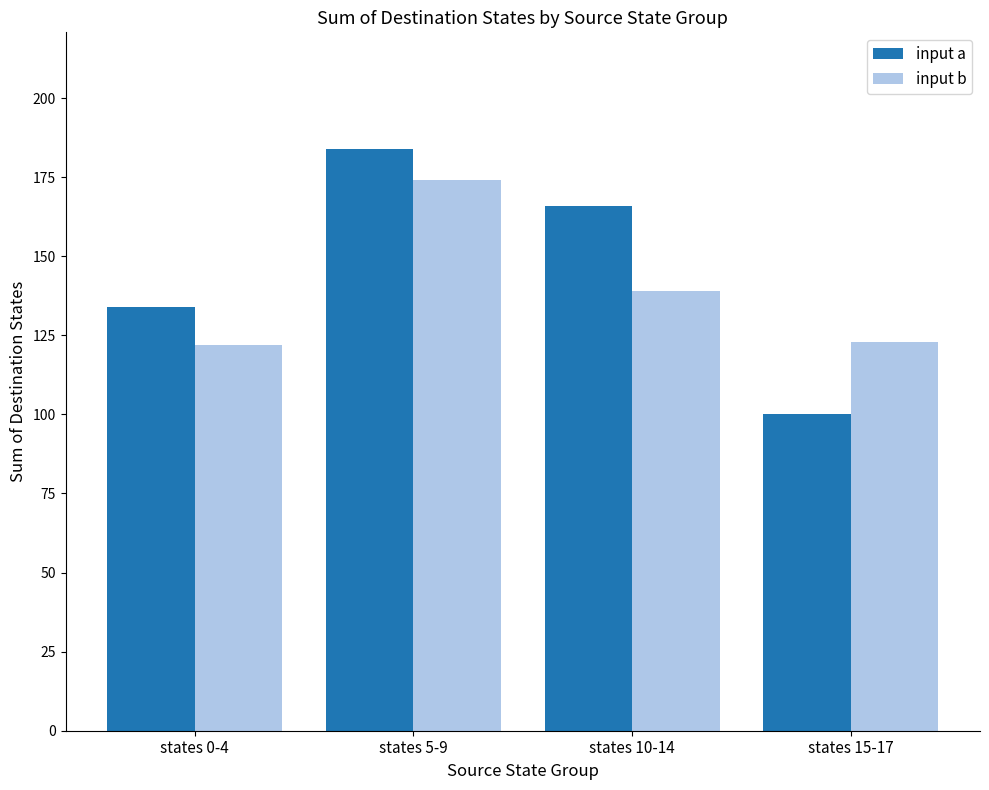

What is the label of the 2nd bar from the right?

states 10-14